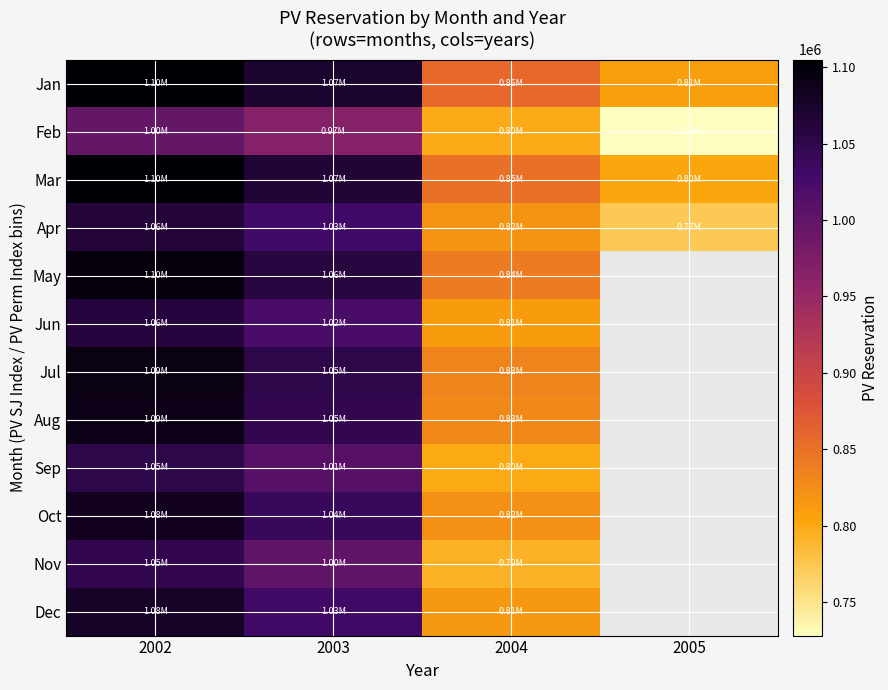

At 2004, list the series in order from largest to smallest.

Jan, Mar, May, Jul, Aug, Oct, Apr, Dec, Jun, Sep, Feb, Nov